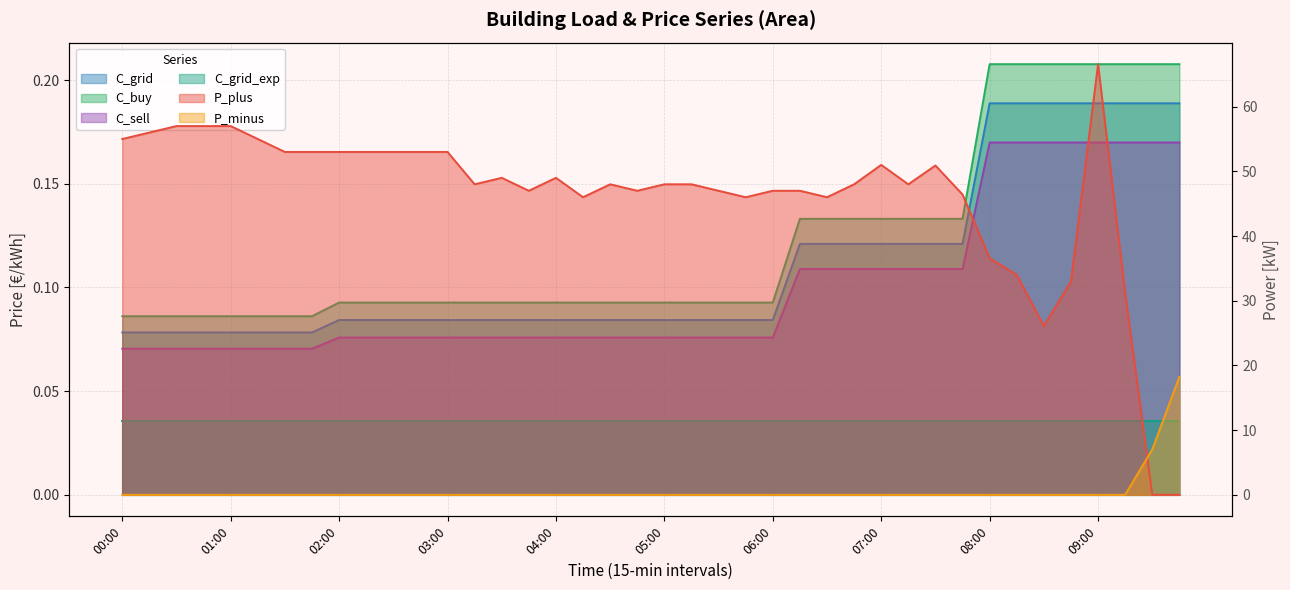

Is the value of C_buy at 09:15 greater than the value of P_plus at 03:15?

No